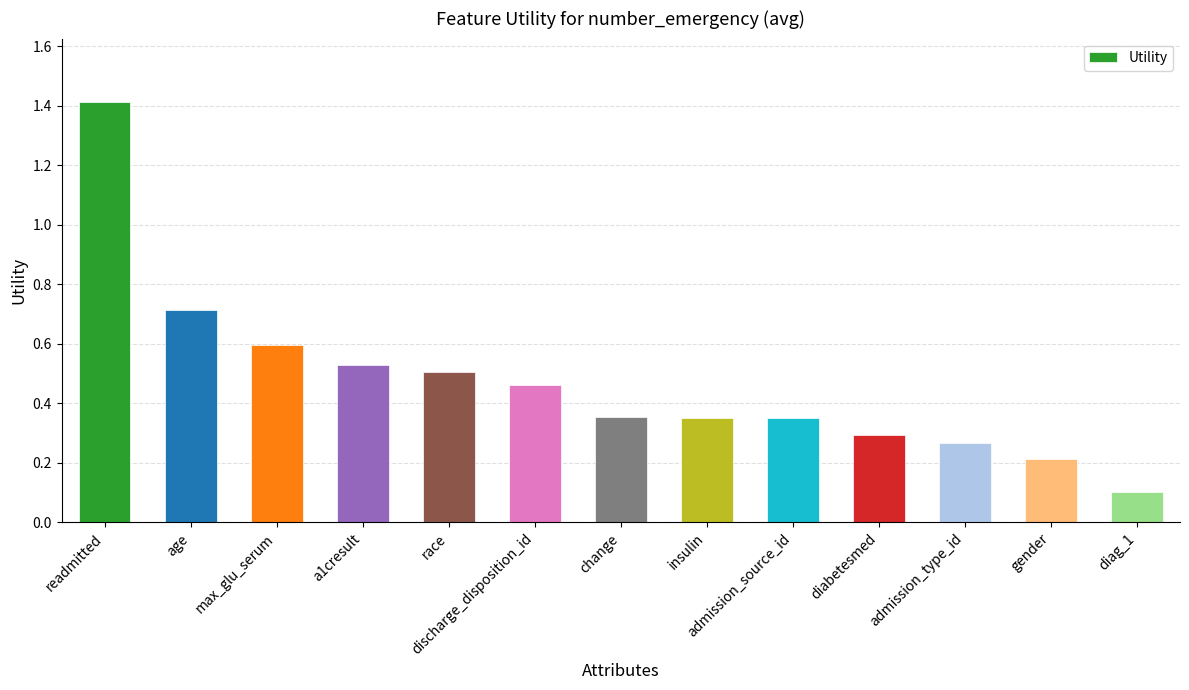

Is it true that the value at race is 0.3?

False